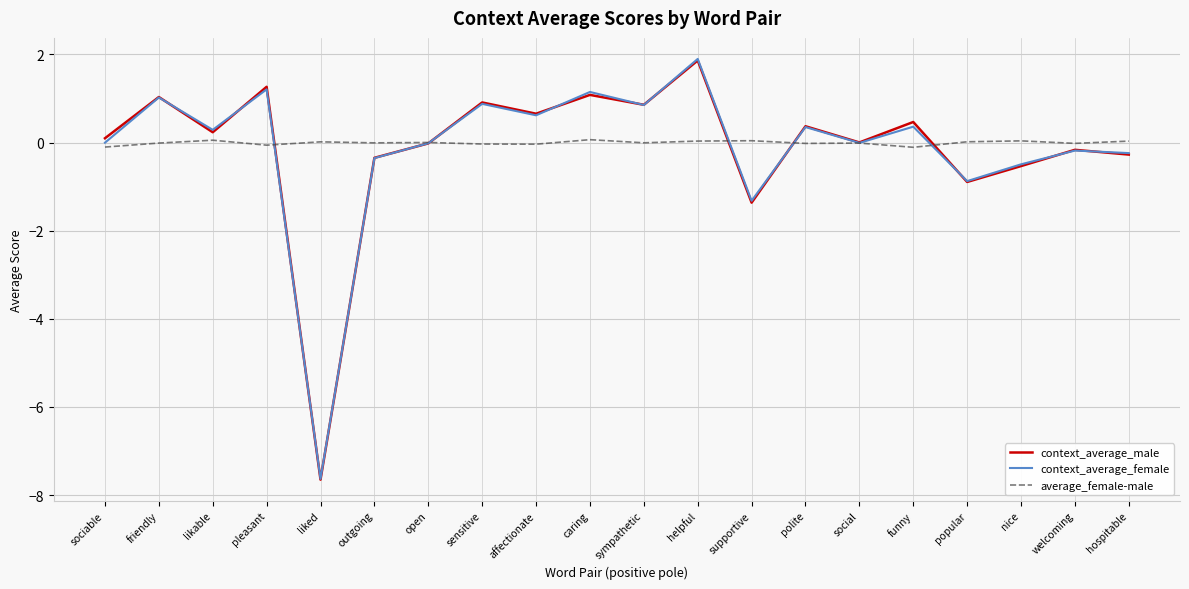

What value does the context_average_male series have at popular?

-0.9